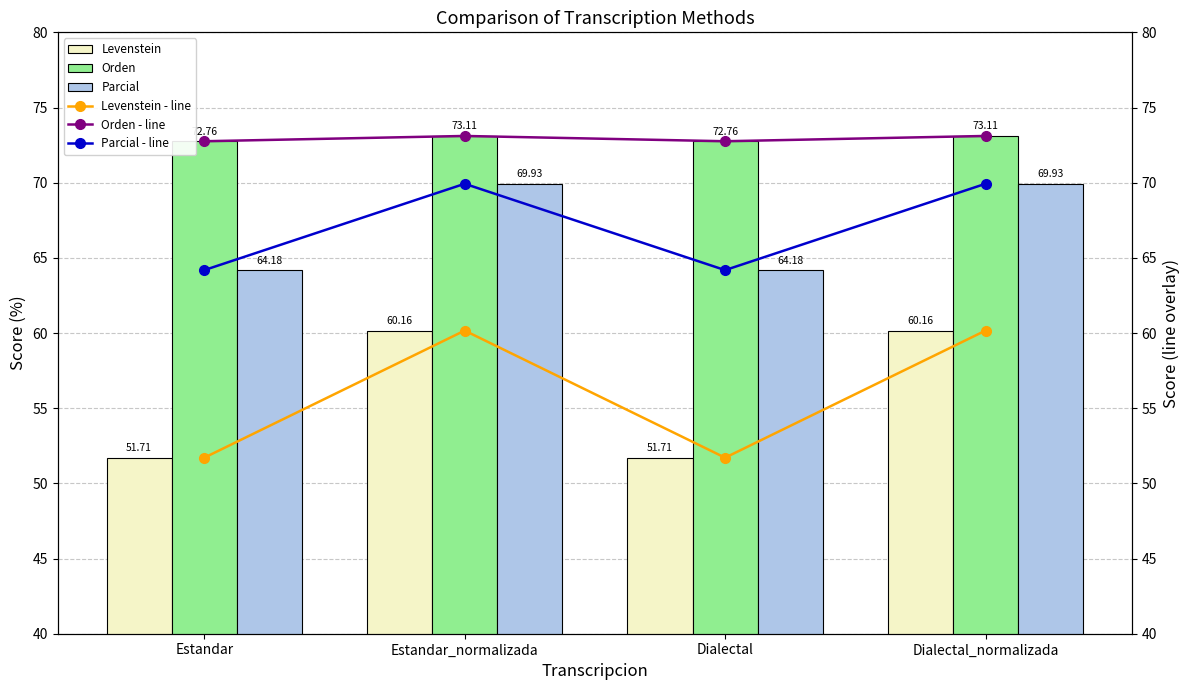

How many data points does each series have?

4